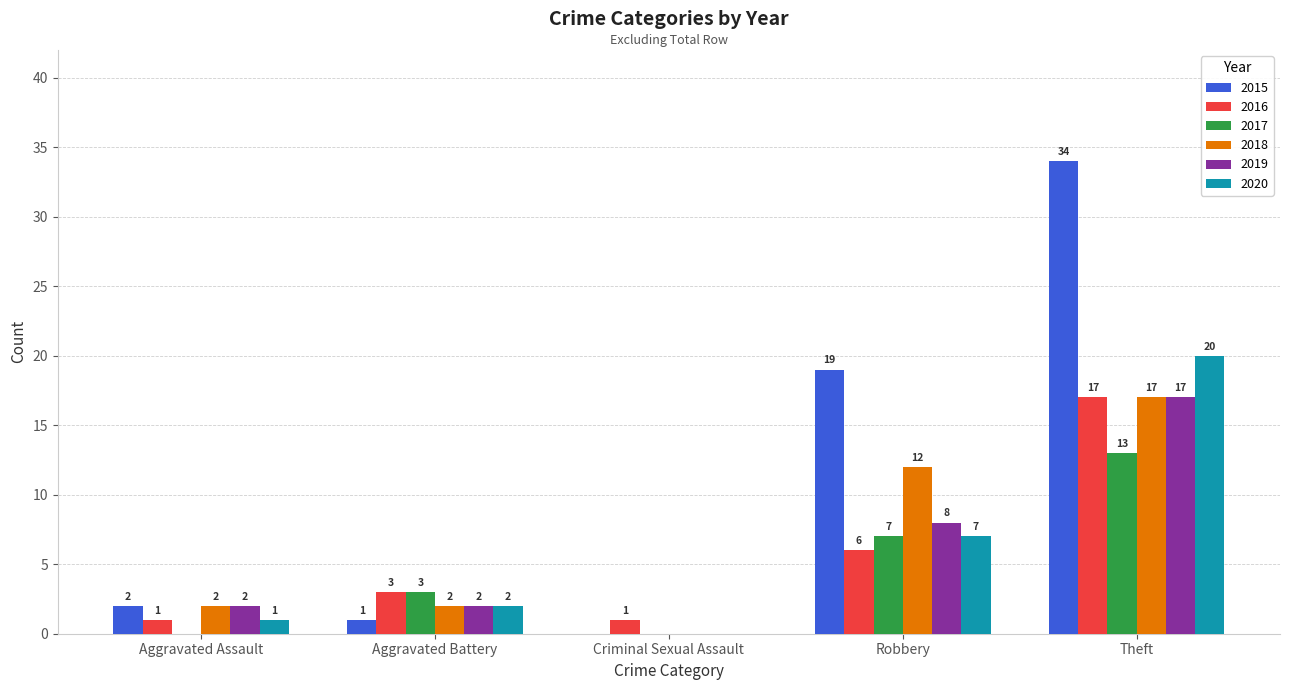

What is the sum of all 2017 values?

23